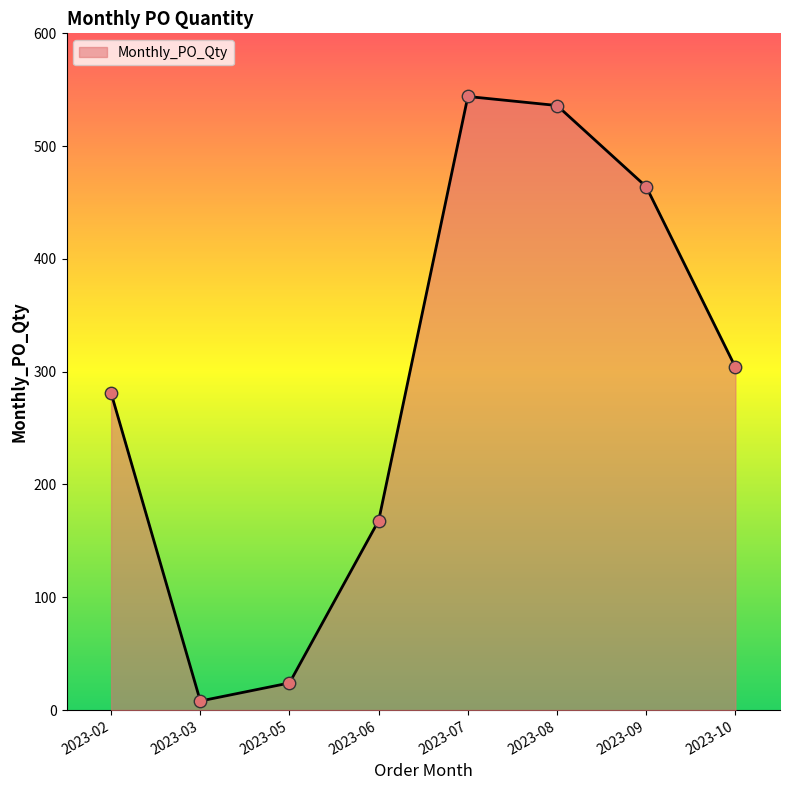

What is the change in value from 2023-02 to 2023-03?

-273